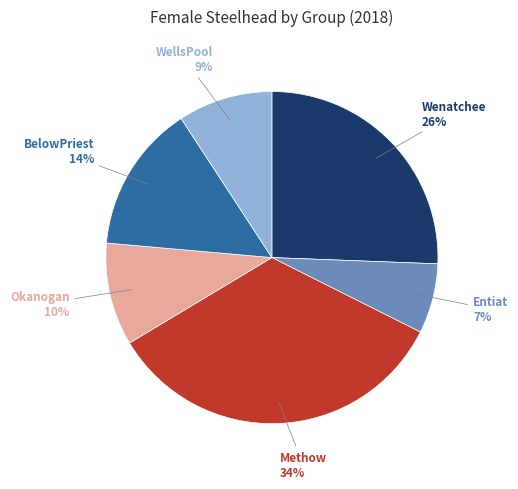

To the nearest percent, what is the average slice percentage?

17%